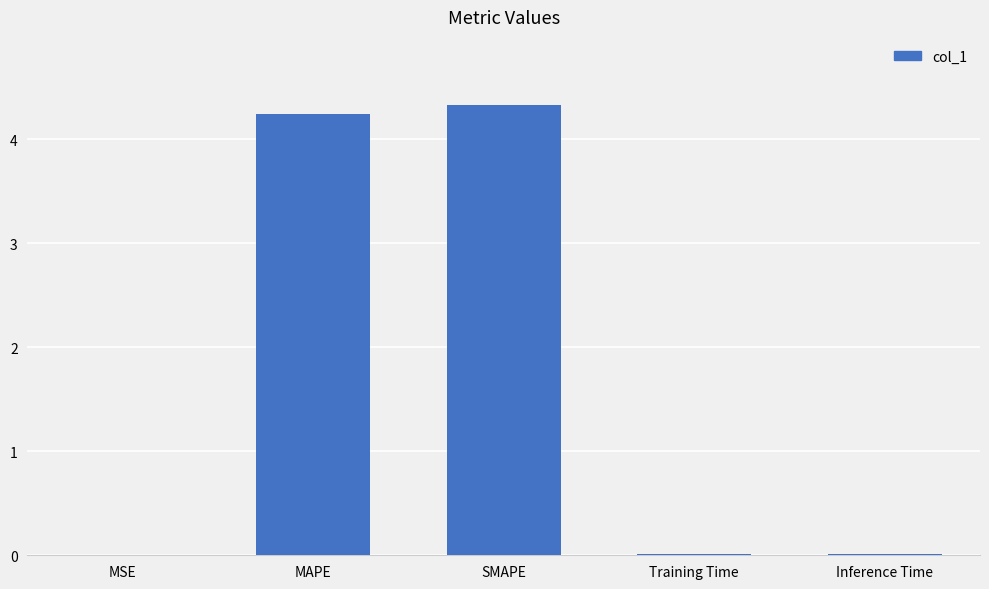

What is the average value?

1.7